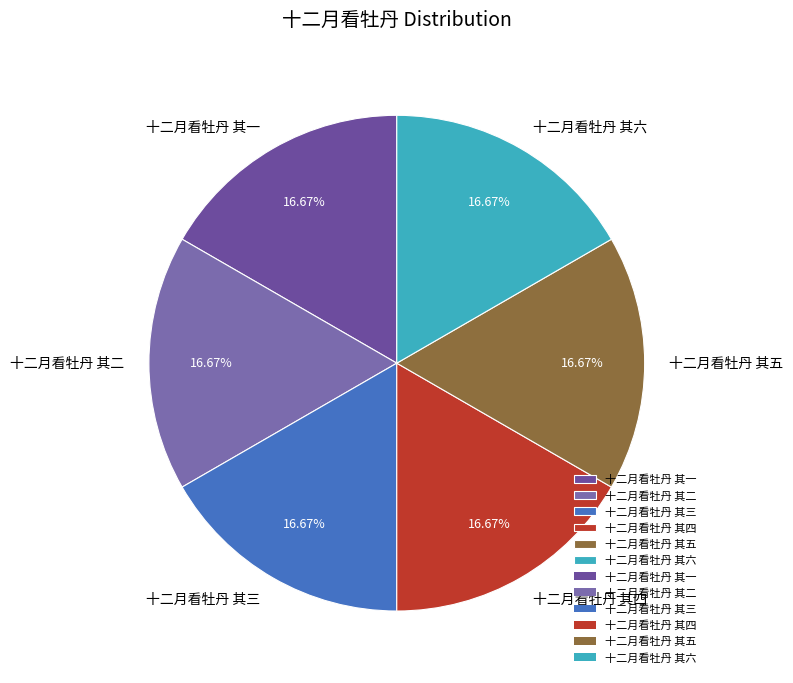

Is there any slice that represents more than half of the pie?

No